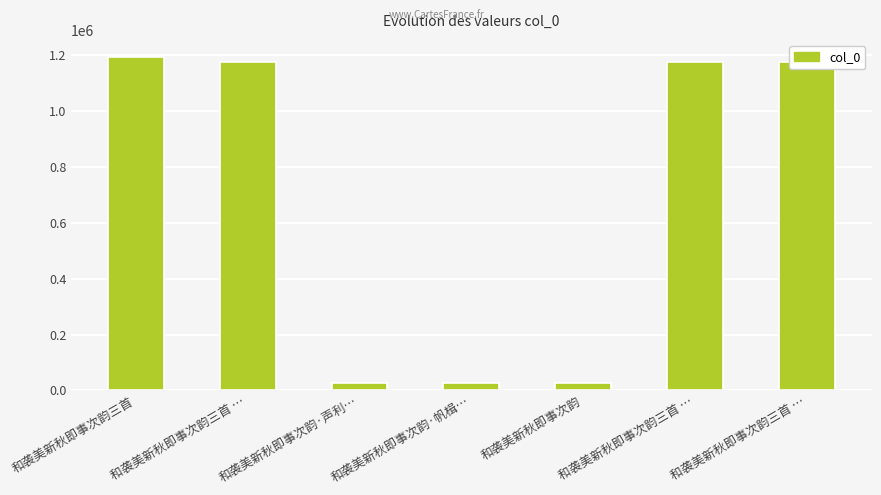

How many values are below 1176376?

3